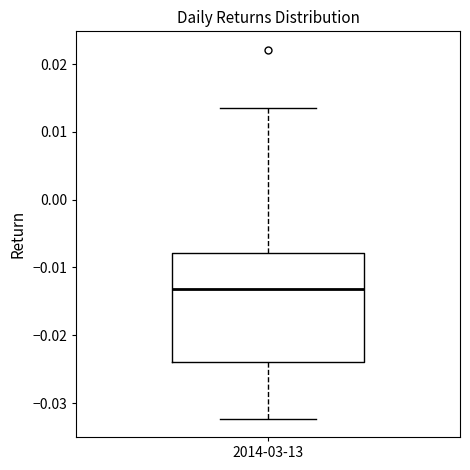

Read this box plot against the y-axis: the position of the median line, the range covered by the box, and the ends of both whiskers. The values are not printed on the chart, so give them approximately, as read against the axis.

median -0.013, box -0.024 to -0.008, whiskers -0.032 to 0.014